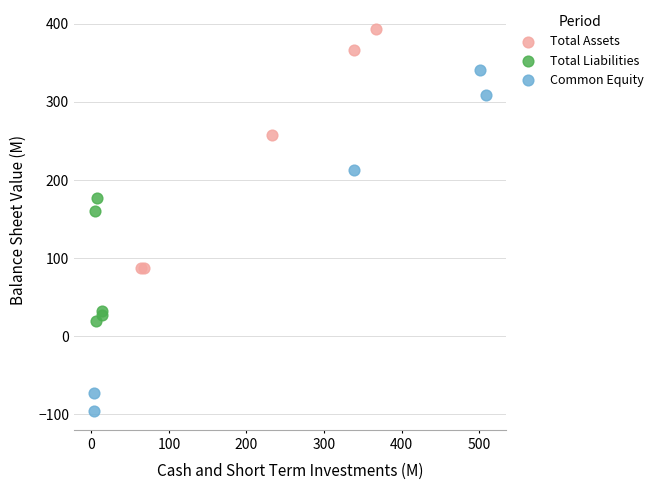

Which series has the largest Y range (max minus min)?

Common Equity